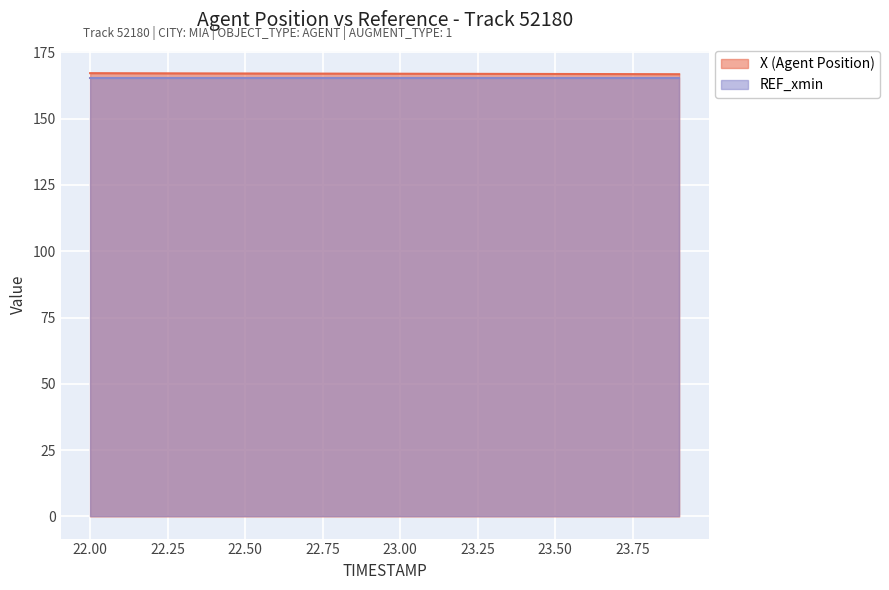

What is the approximate value at 22.7?

167.0